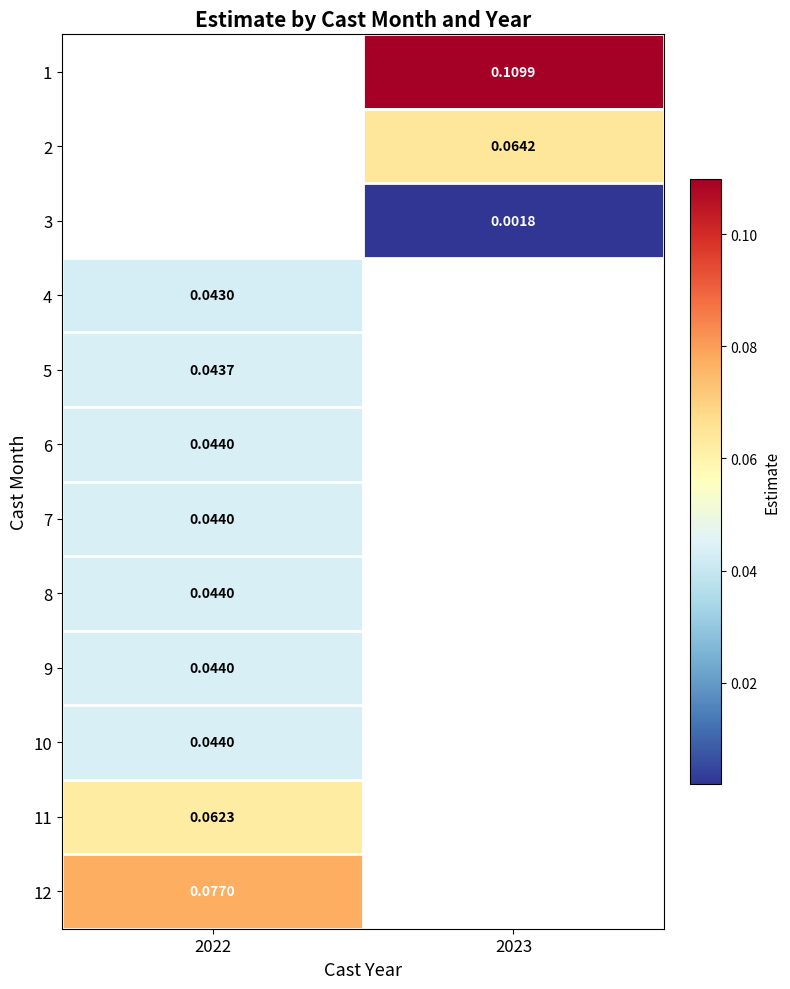

Is the value of 4 at 2022 greater than the value of 8 at 2022?

No